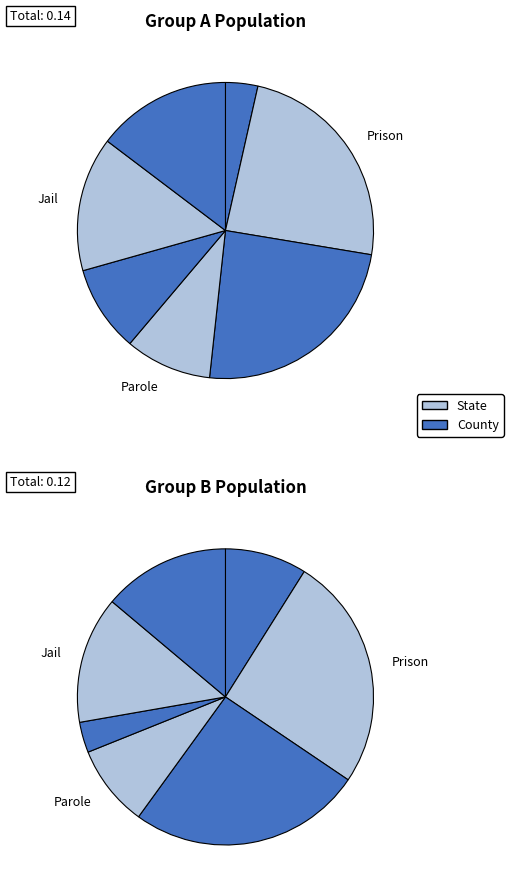

Is it true that 7 is 25% of the pie?

False